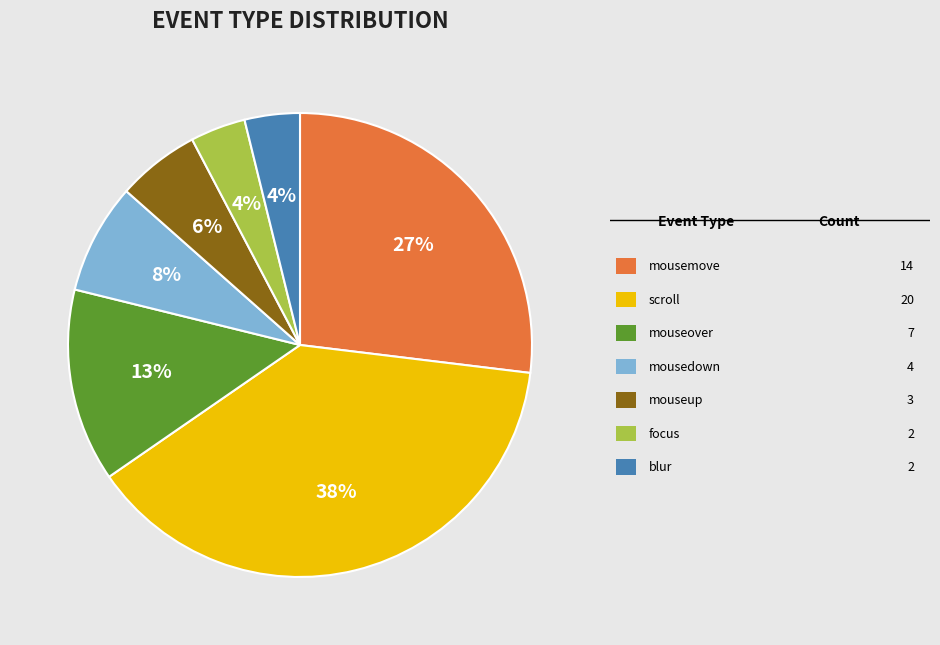

To the nearest percent, what is the average slice percentage?

14%